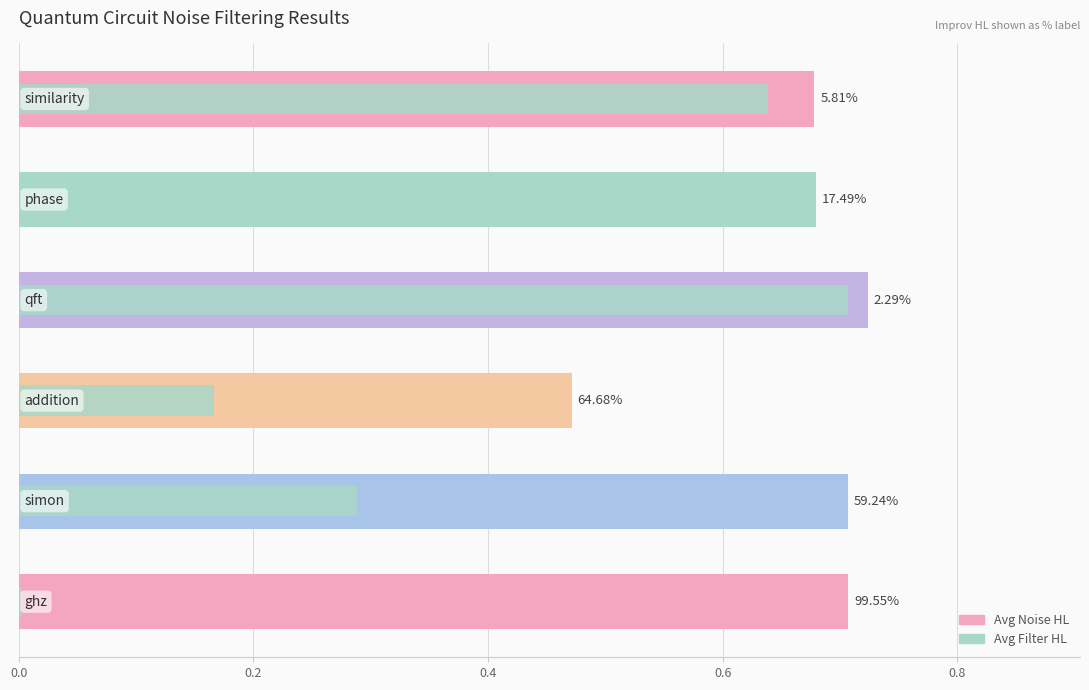

At how many categories does at least one series exceed 0?

6